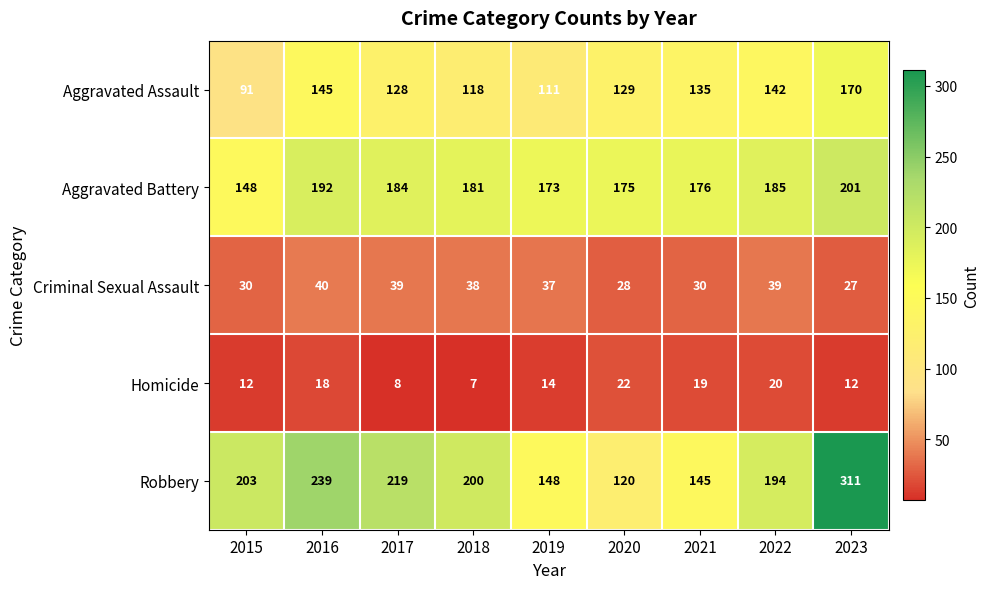

Between 2020 and 2023, which series saw the biggest shift?

Robbery